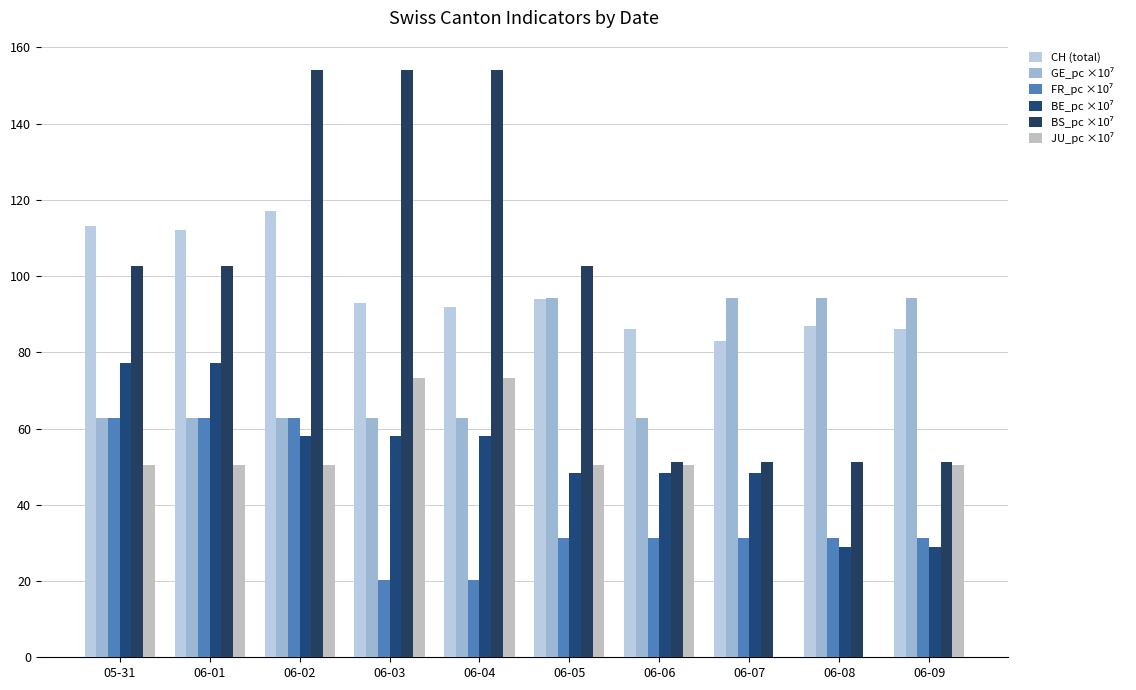

How many groups of bars are there?

10